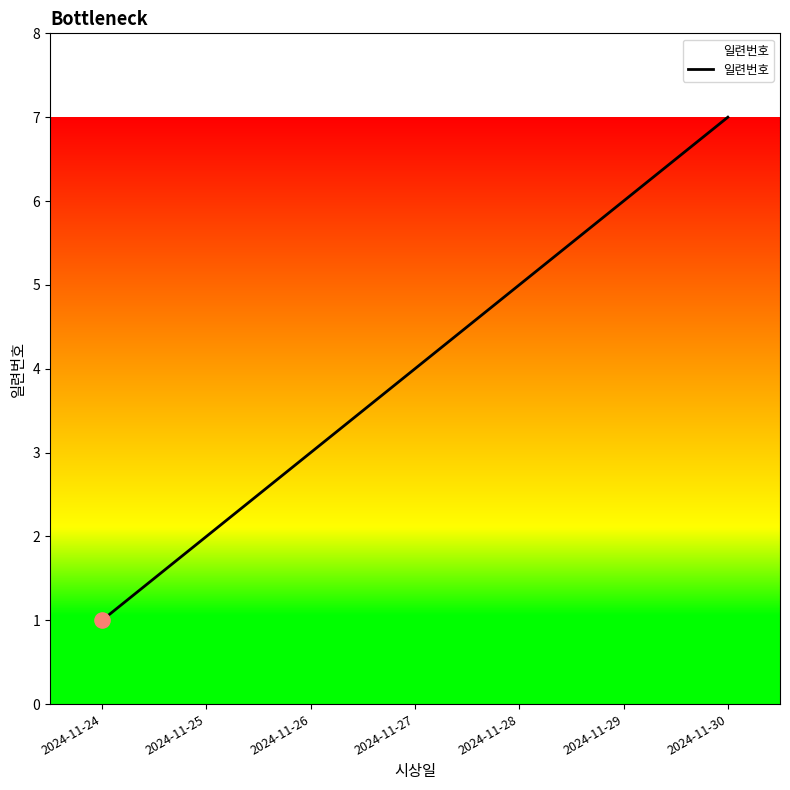

Which has a higher value, 2024-11-28 or 2024-11-24?

2024-11-28